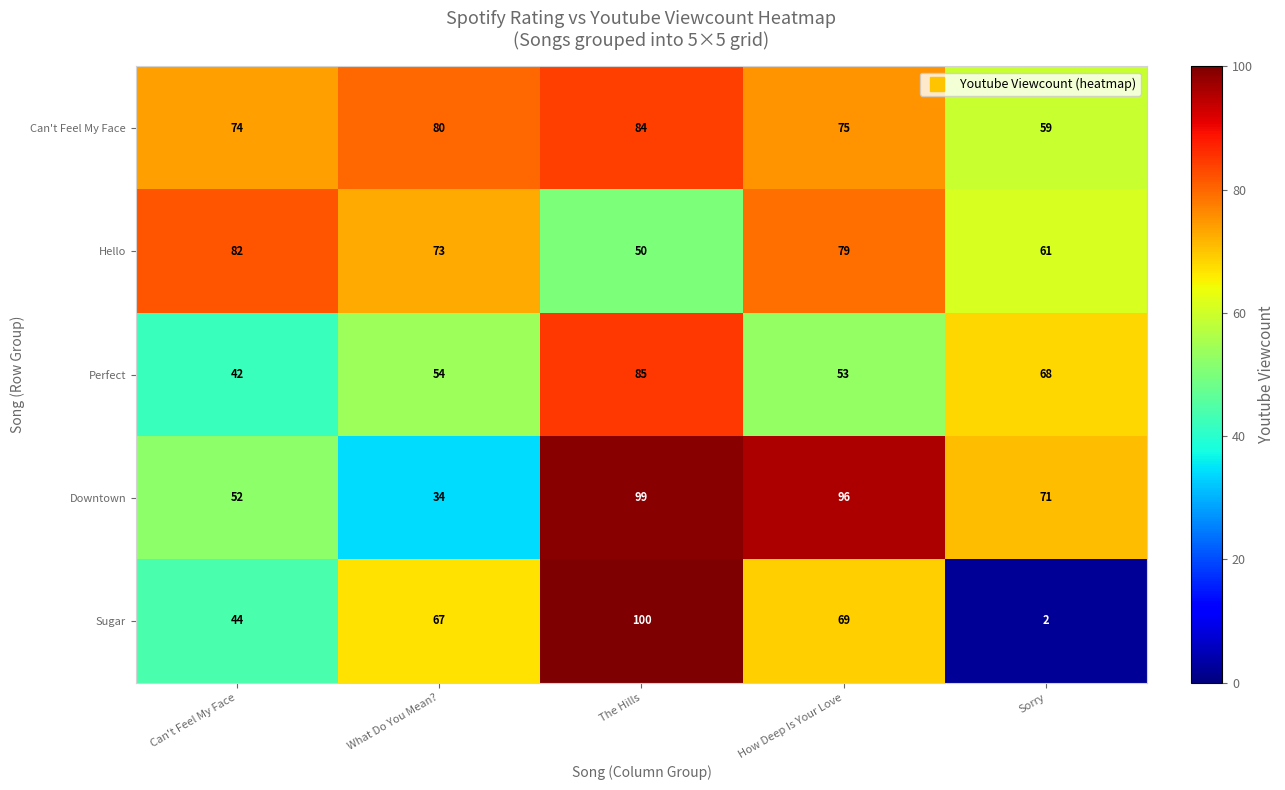

What is the difference between the Hello values at How Deep Is Your Love and The Hills?

29